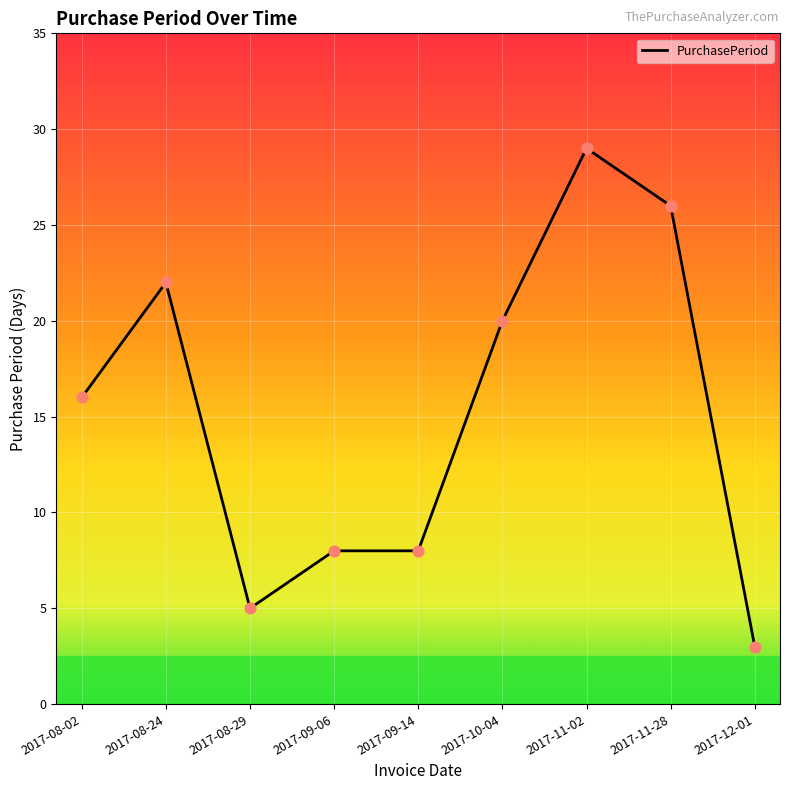

What is the change in value from 2017-08-24 to 2017-11-02?

+7